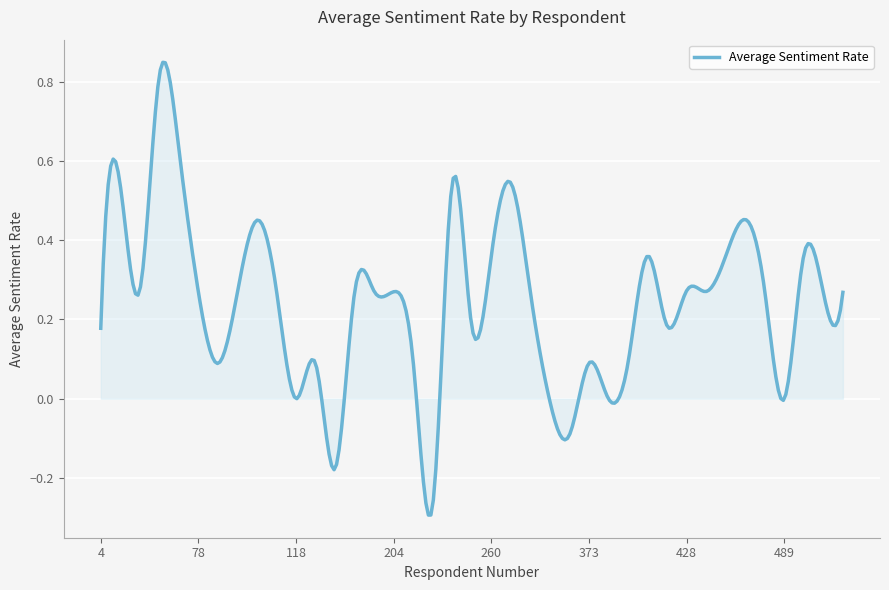

Does the chart display data point markers on the line(s)?

No